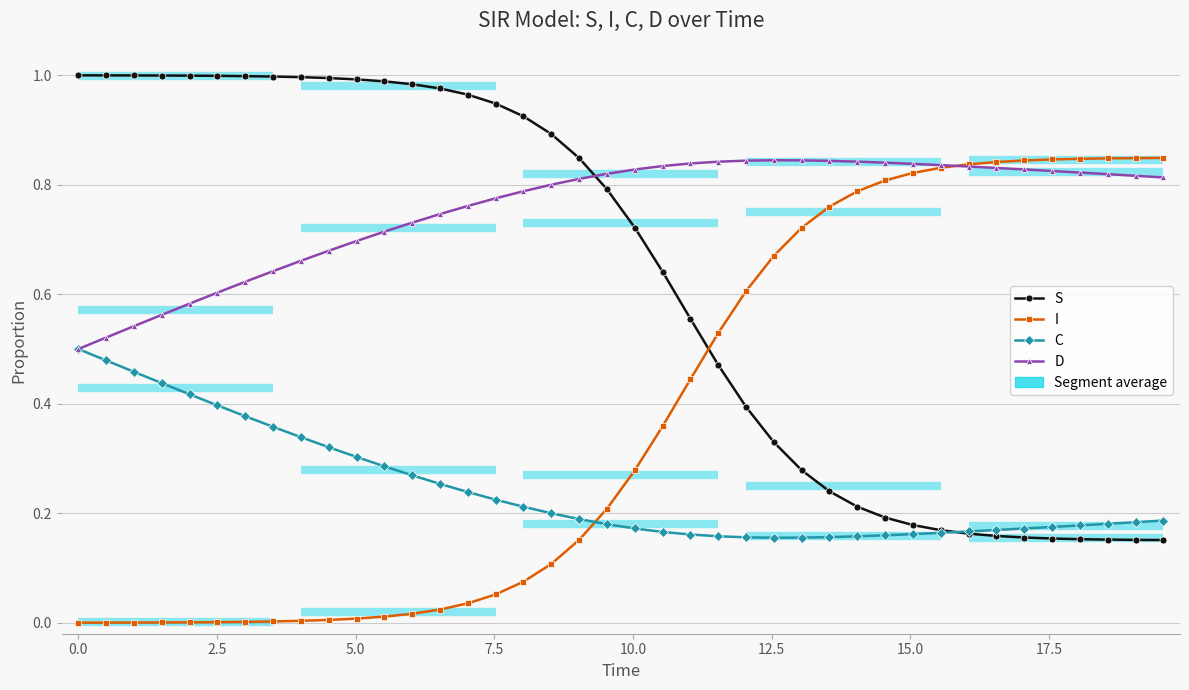

What is the difference between the second highest and second lowest values in the S series?

0.8